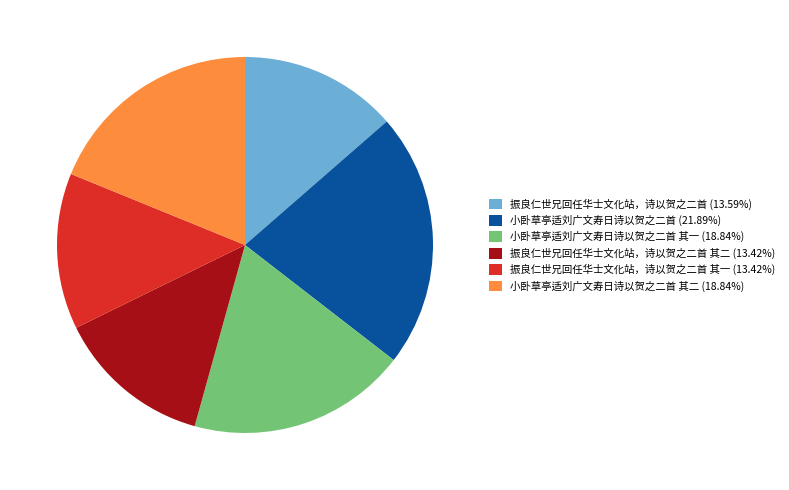

Is there a majority slice in this chart?

No